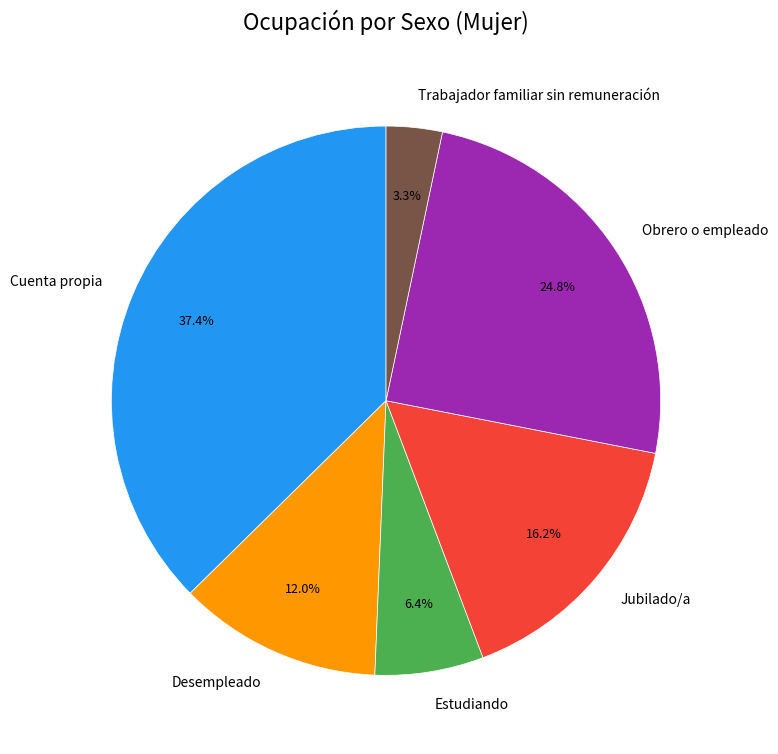

How many segments does this pie chart have?

6